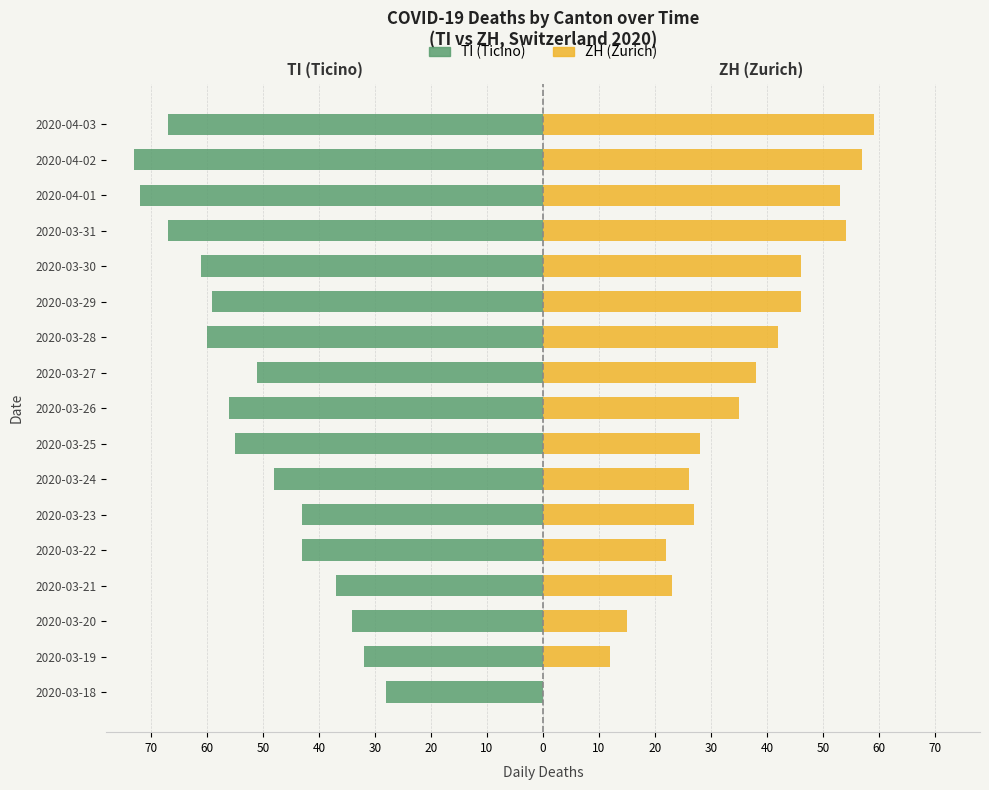

The ZH (Zurich) series shows 20 at 2020-03-20. True or false?

False